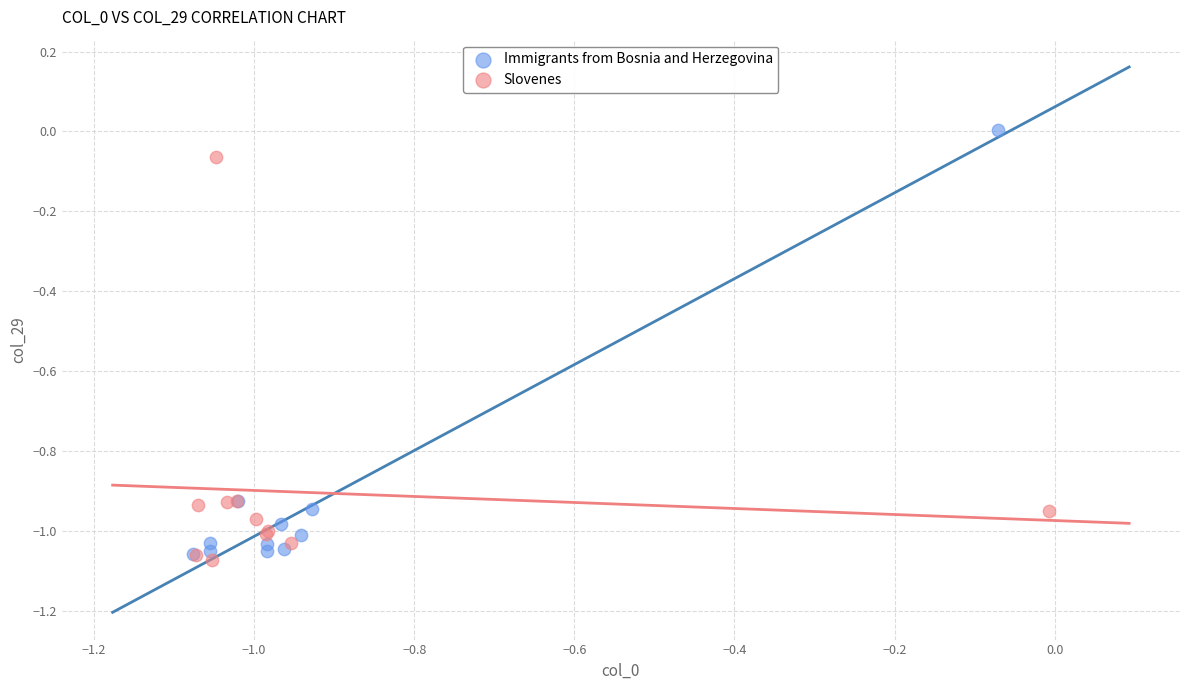

What are all the series names shown in the legend?

Immigrants from Bosnia and Herzegovina, Slovenes